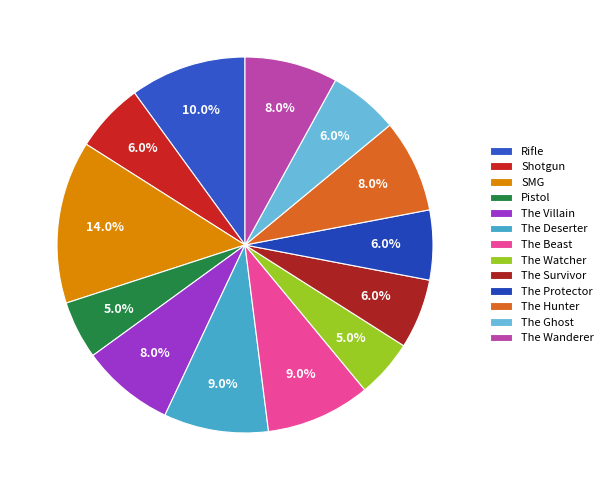

To the nearest percent, what percentage of the pie is The Hunter?

8%